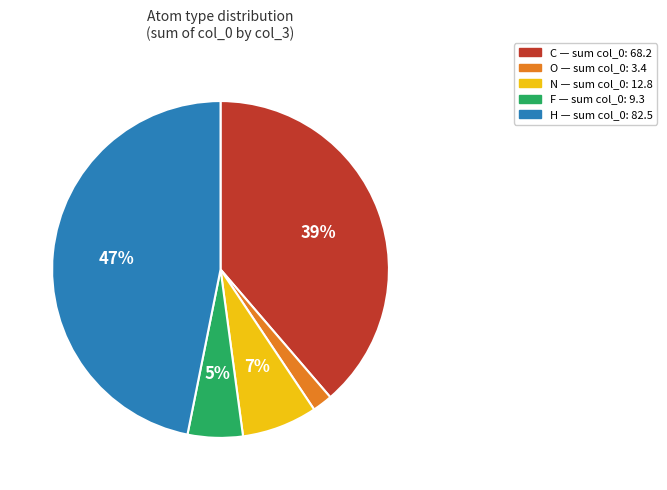

What is the ratio of the value at N to the value at F?

1.4